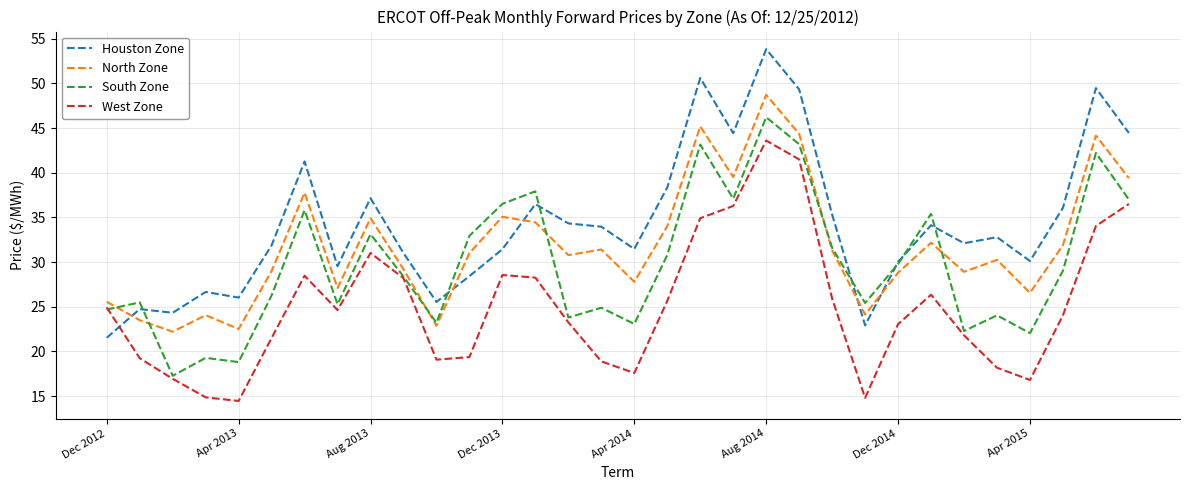

Which series has the largest total across all categories?

Houston Zone